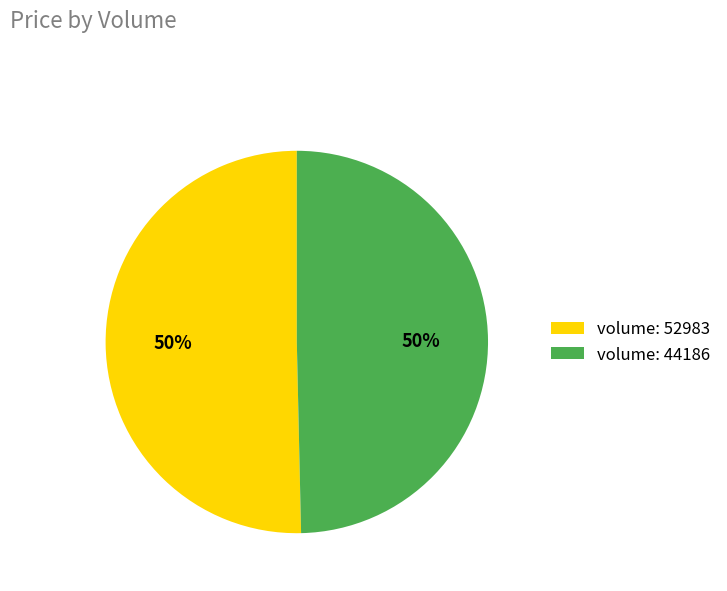

To the nearest percent, what is the average slice percentage?

50%